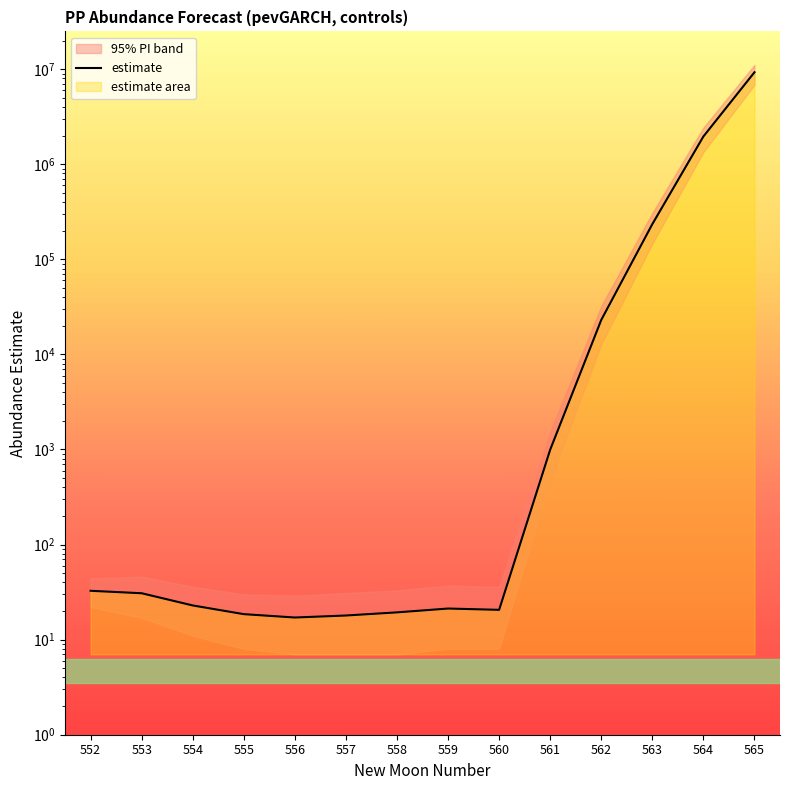

List the labels in order of value, largest first.

565, 564, 563, 562, 561, 552, 553, 554, 559, 560, 558, 555, 557, 556